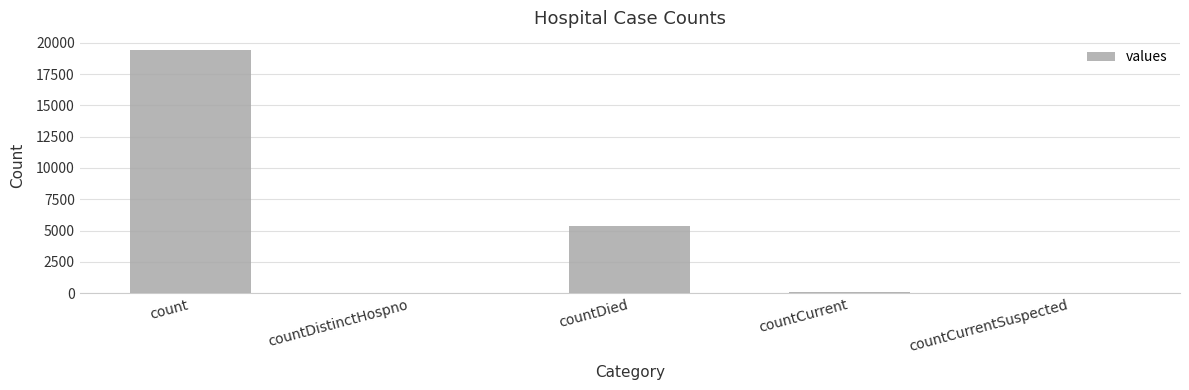

Is it true that the value at countCurrentSuspected is 0?

True